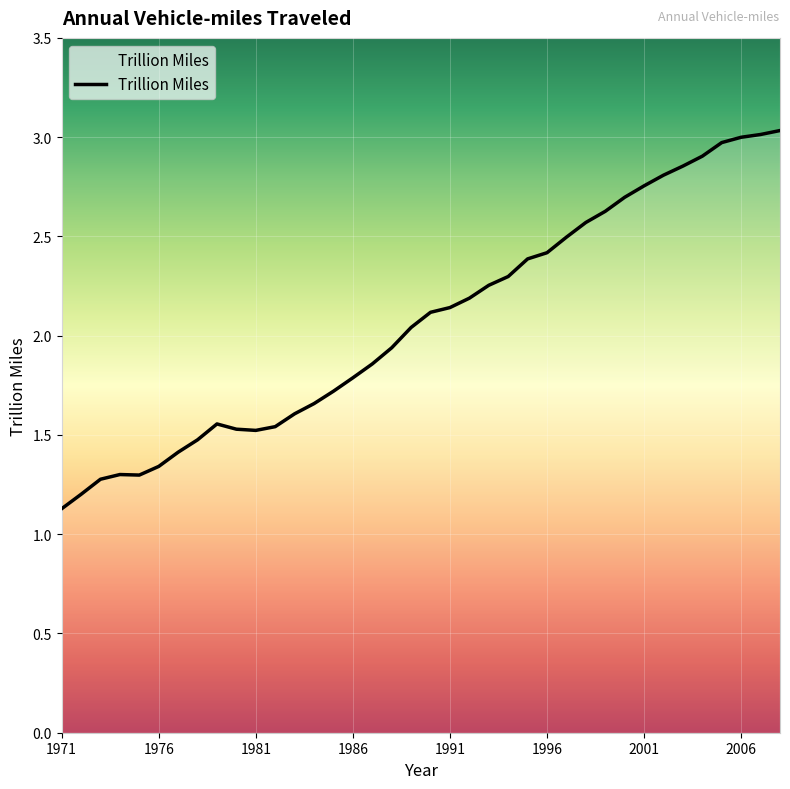

What is the greatest value displayed?

3.0